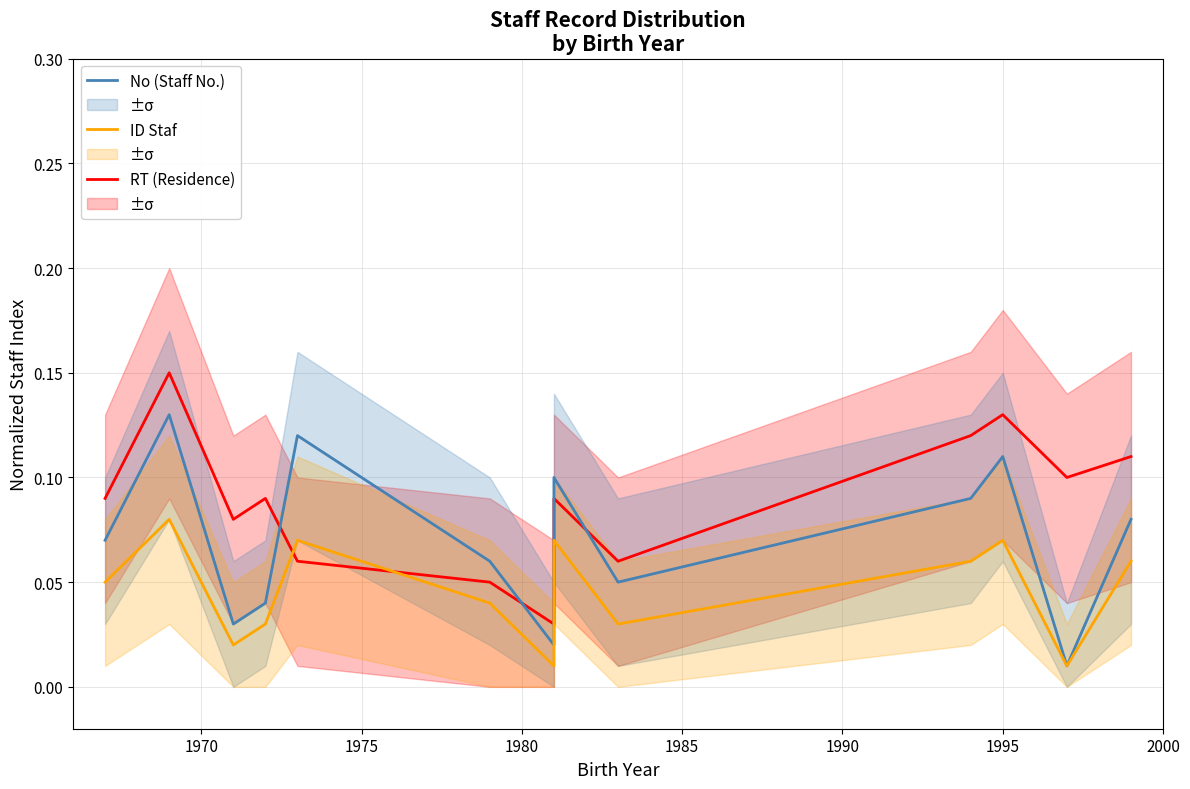

List the series in order of their overall mean, lowest first.

ID Staf, No (Staff No.), RT (Residence)